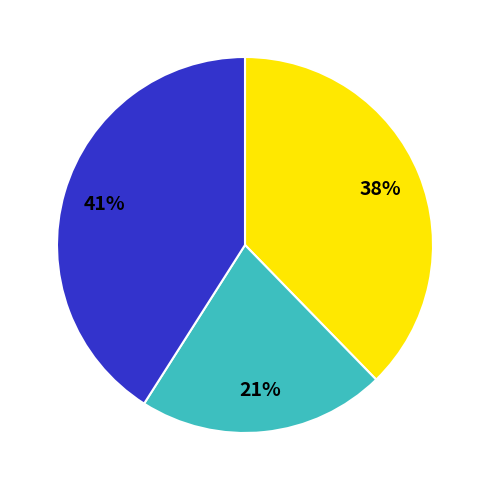

To the nearest percent, what is the difference between the largest and smallest slice percentages?

20%